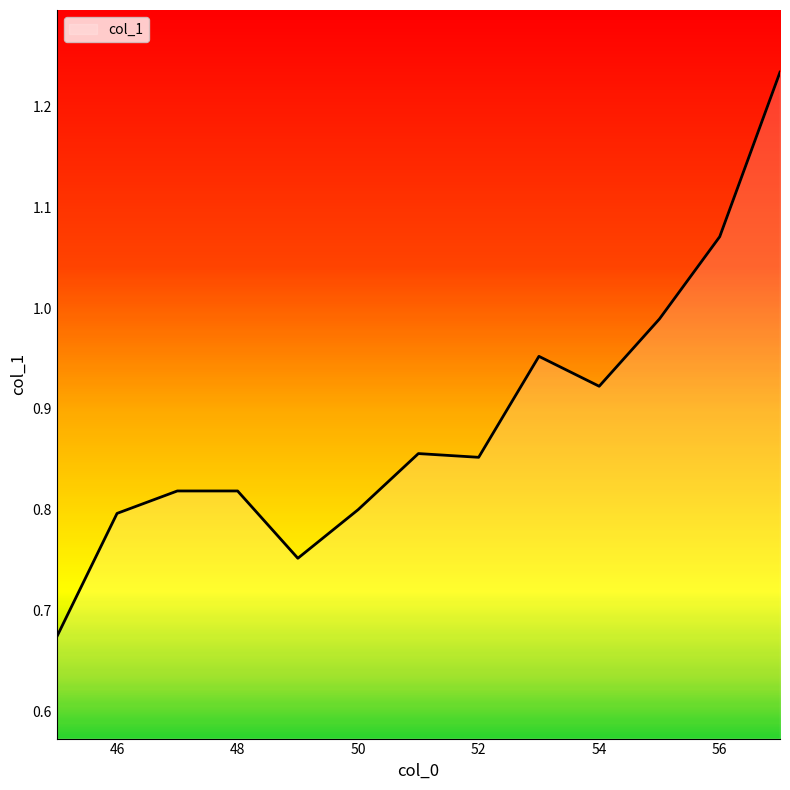

What is the difference between the maximum and minimum values?

0.6